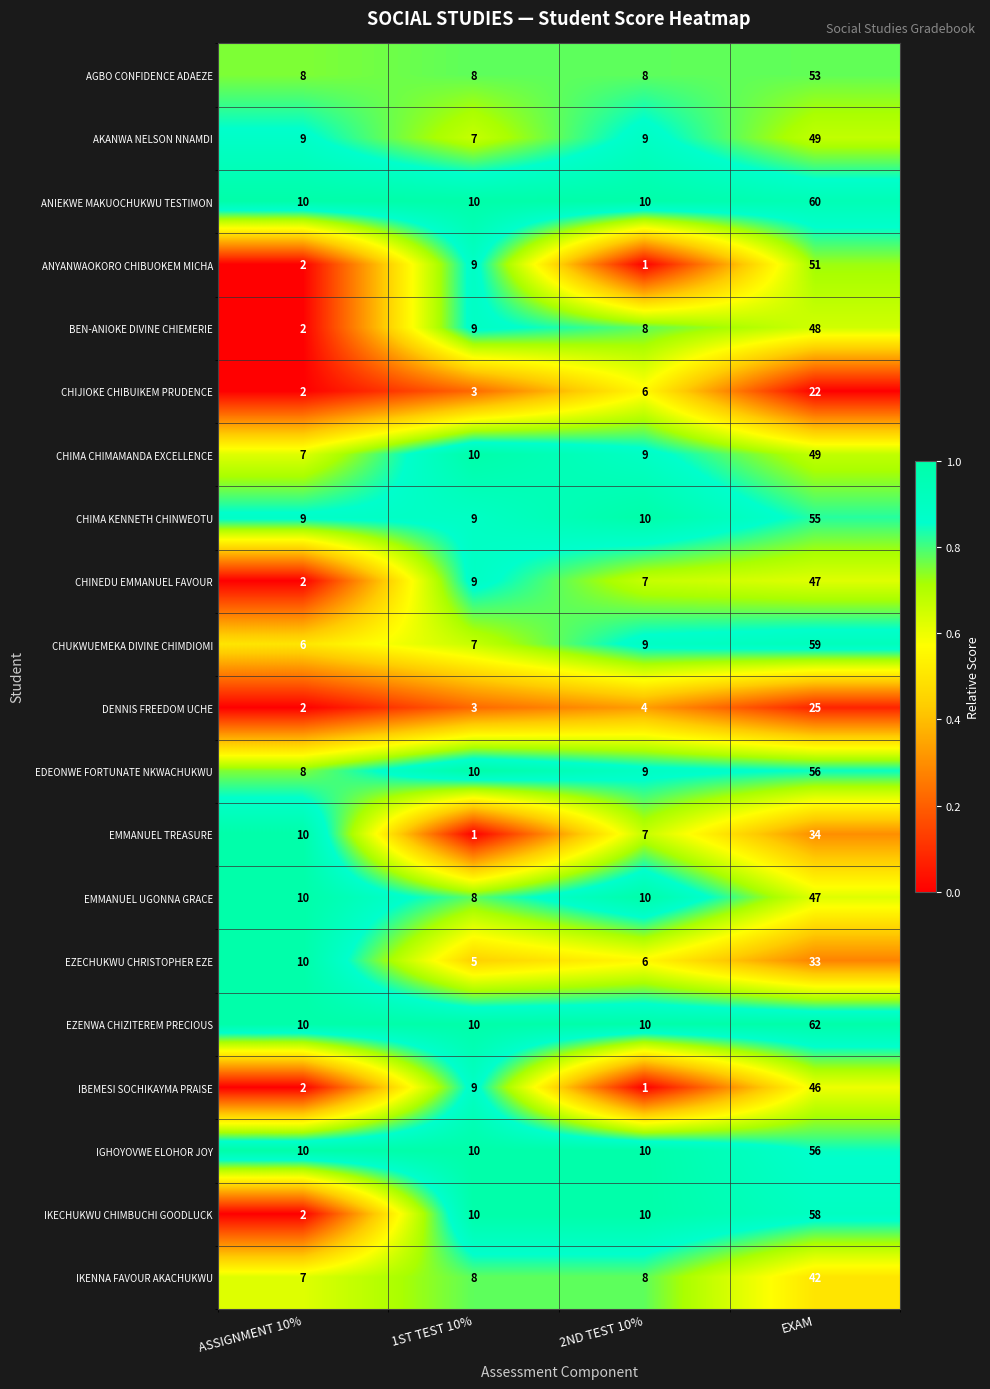

At which category is the sum across all series the highest?

EXAM